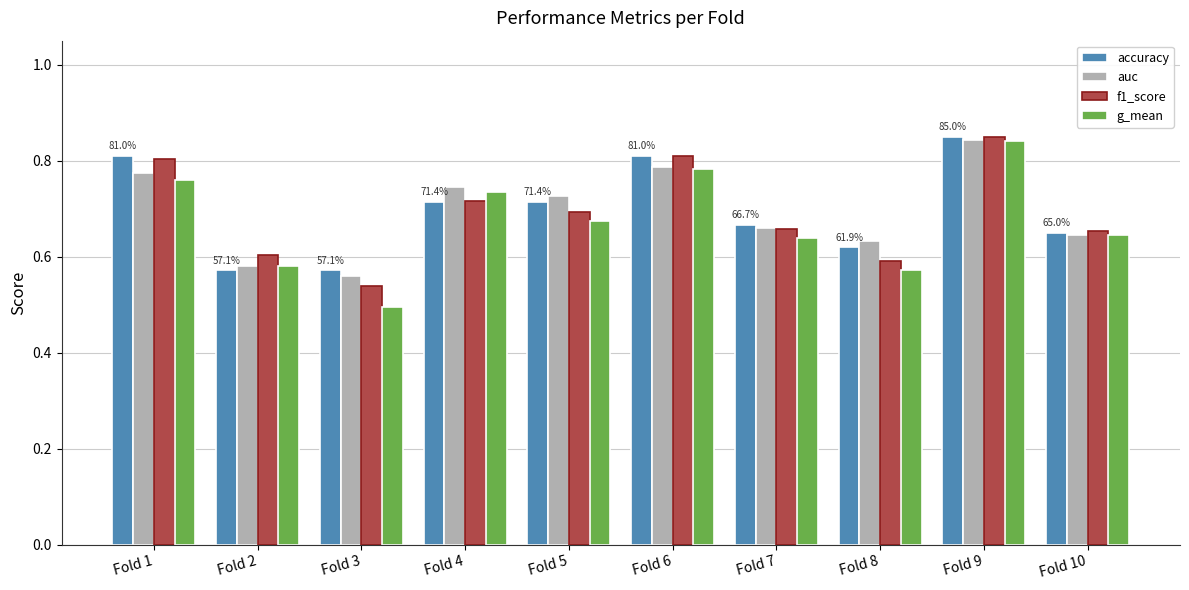

Is it true that f1_score equals 0.5 at Fold 3?

True